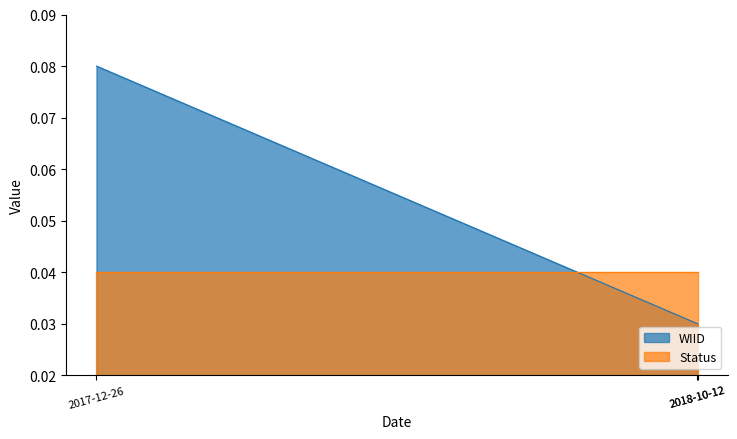

How many categories are shown in the chart?

3